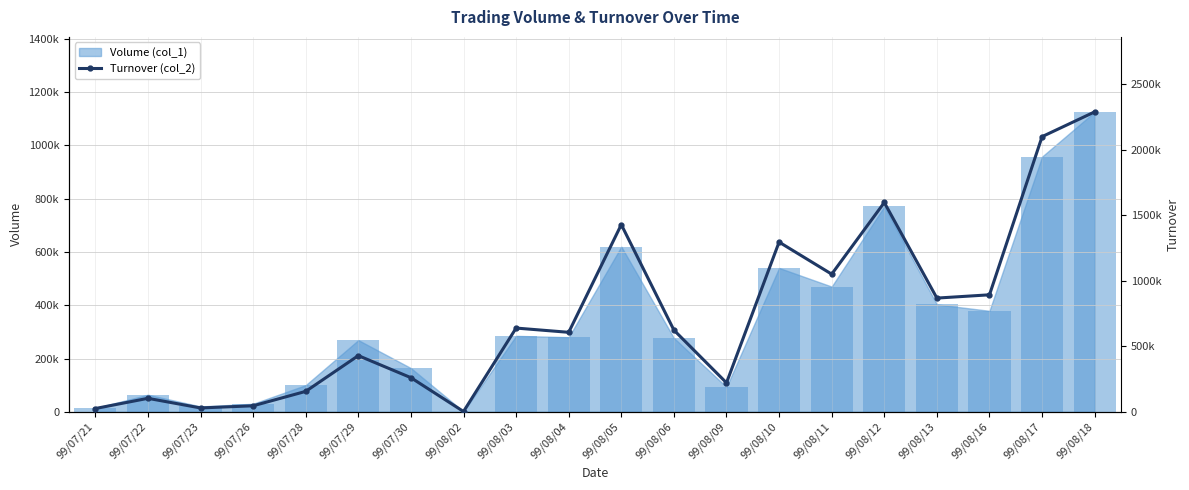

What is the label of the 8th bar from the left?

99/08/02